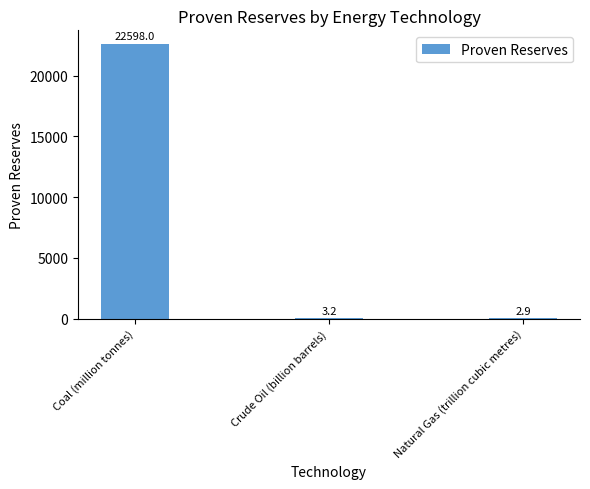

At which category does the chart reach its peak across all series?

Coal (million tonnes)